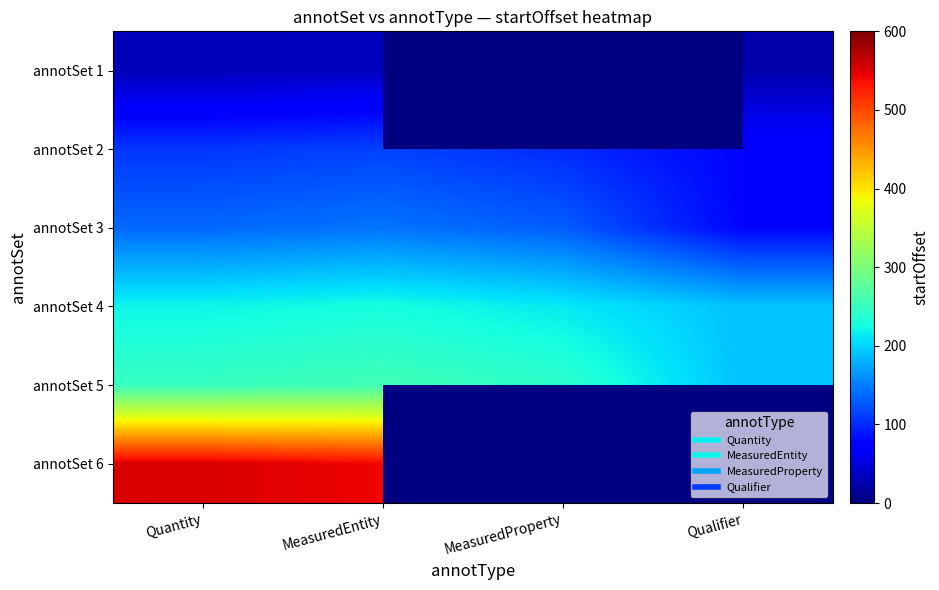

What is the maximum value for annotSet 3?

144.0